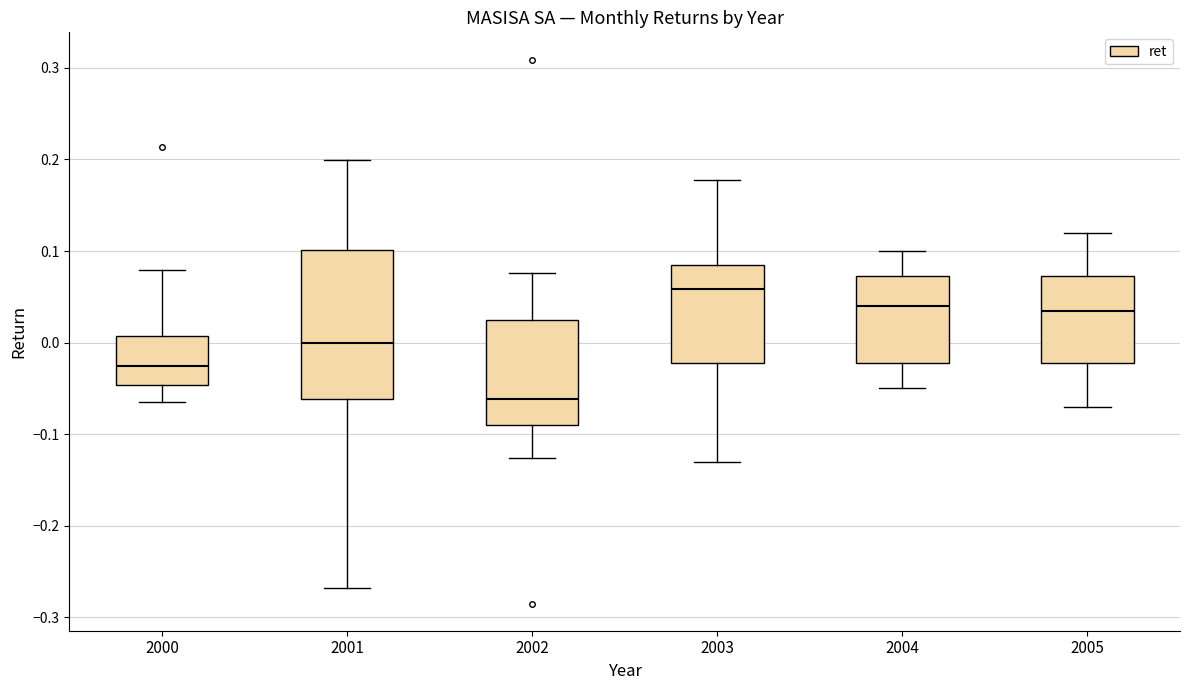

Comparing the boxes themselves (not the whiskers), which one is the tallest?

2001